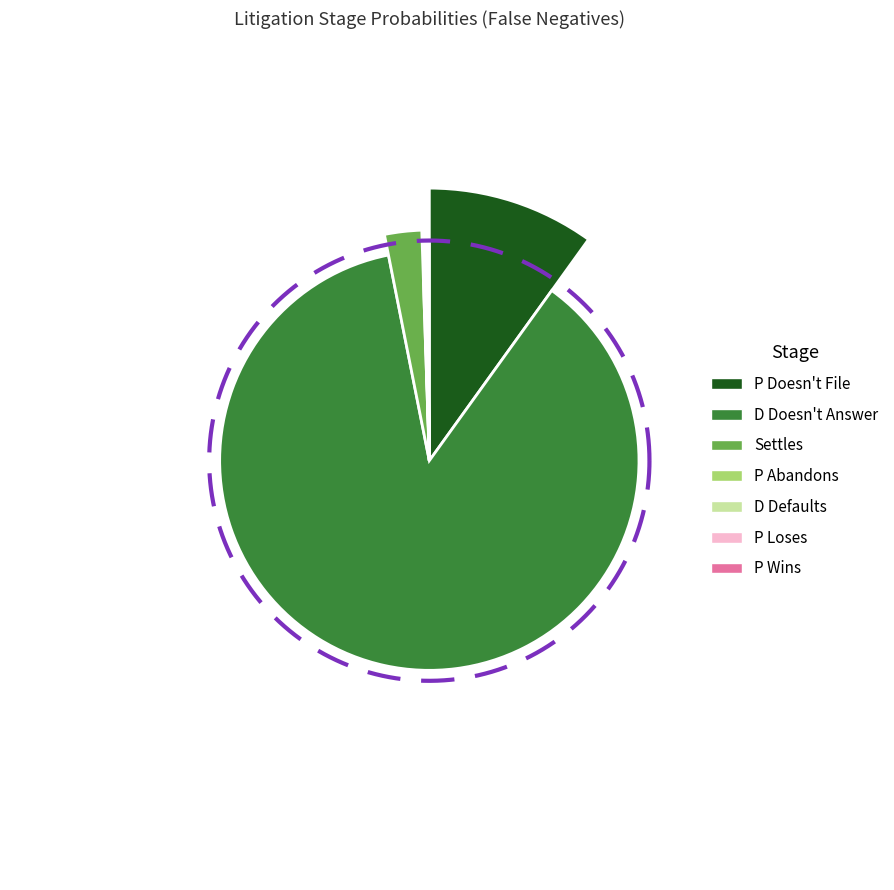

Is there a majority slice in this chart?

Yes